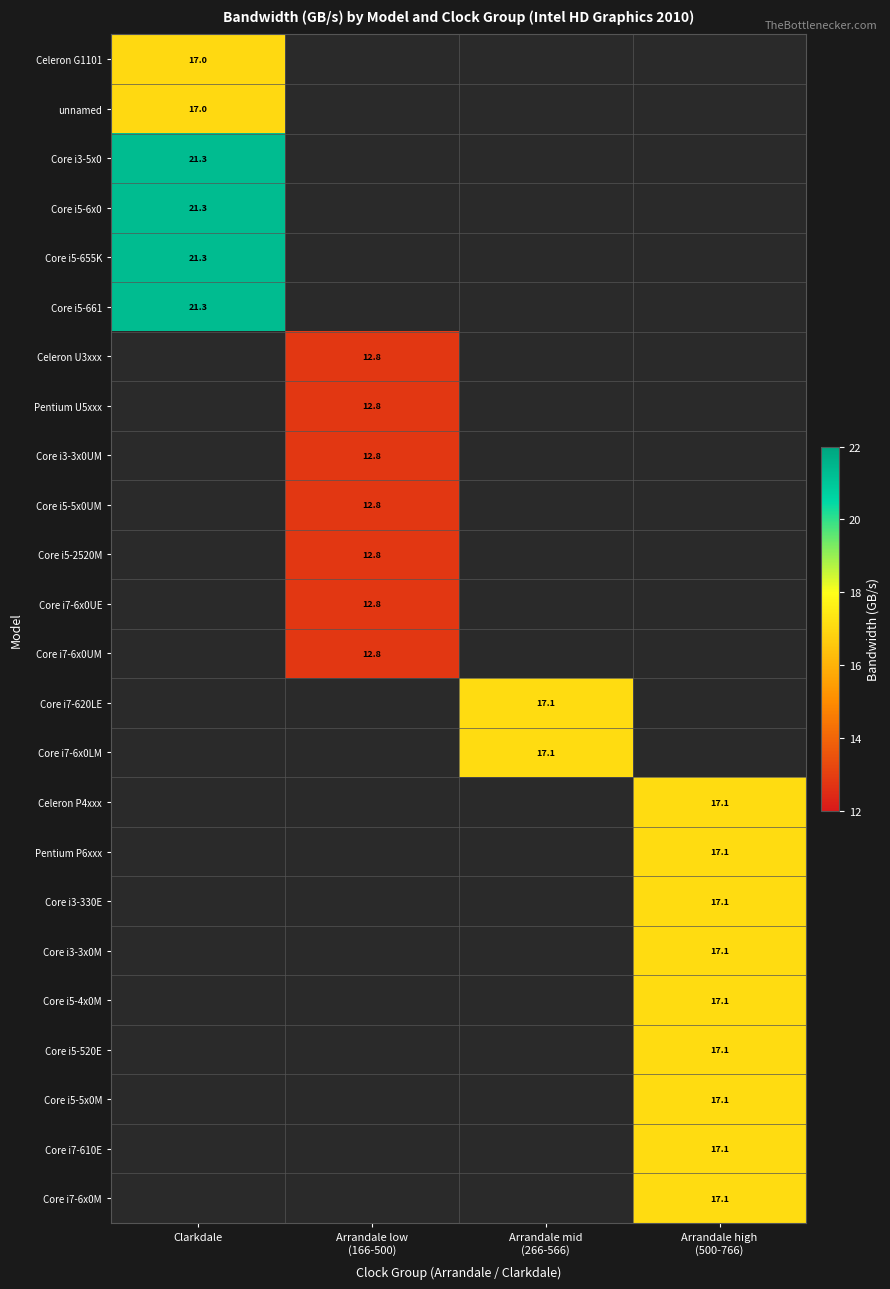

The unnamed series shows 17.0 at Clarkdale. True or false?

True